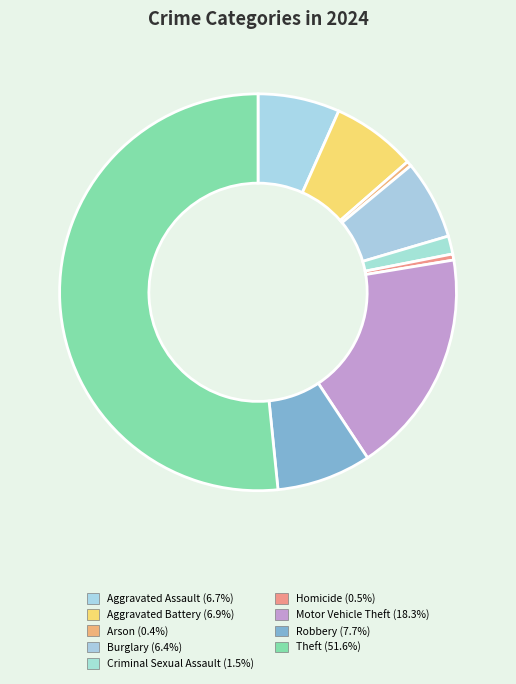

To the nearest percent, what percentage of the pie is Burglary?

6%